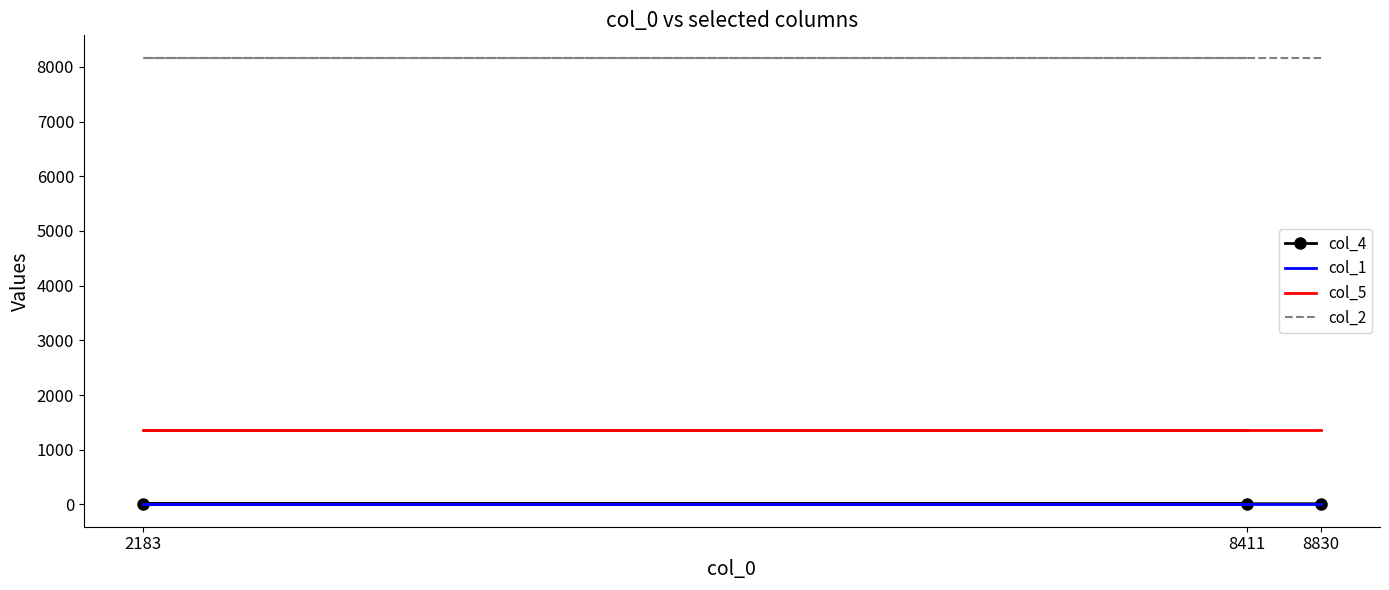

Which series changed the most between 8411 and 2183?

col_4